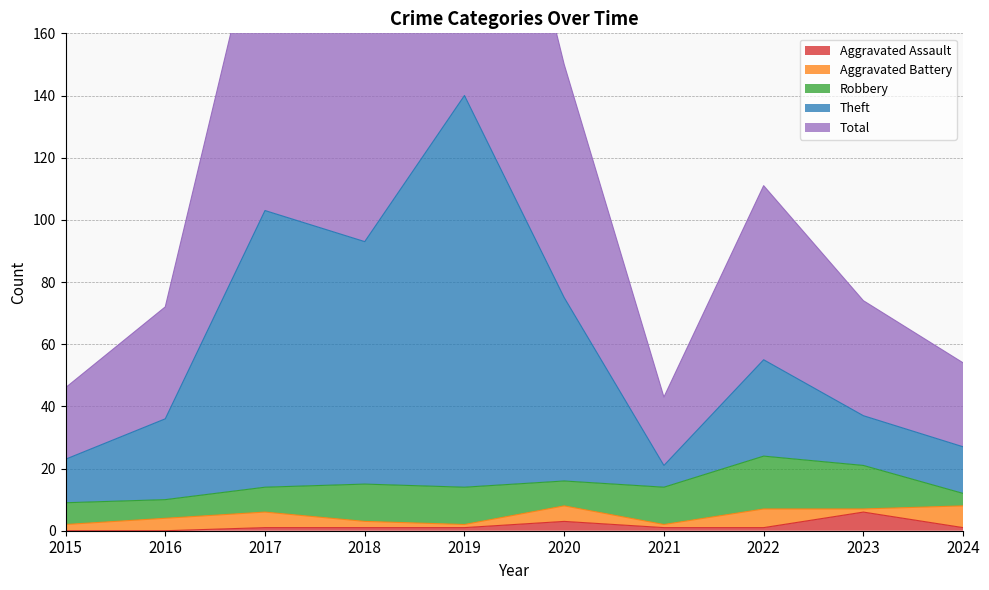

What is the highest value of the Aggravated Assault series?

6